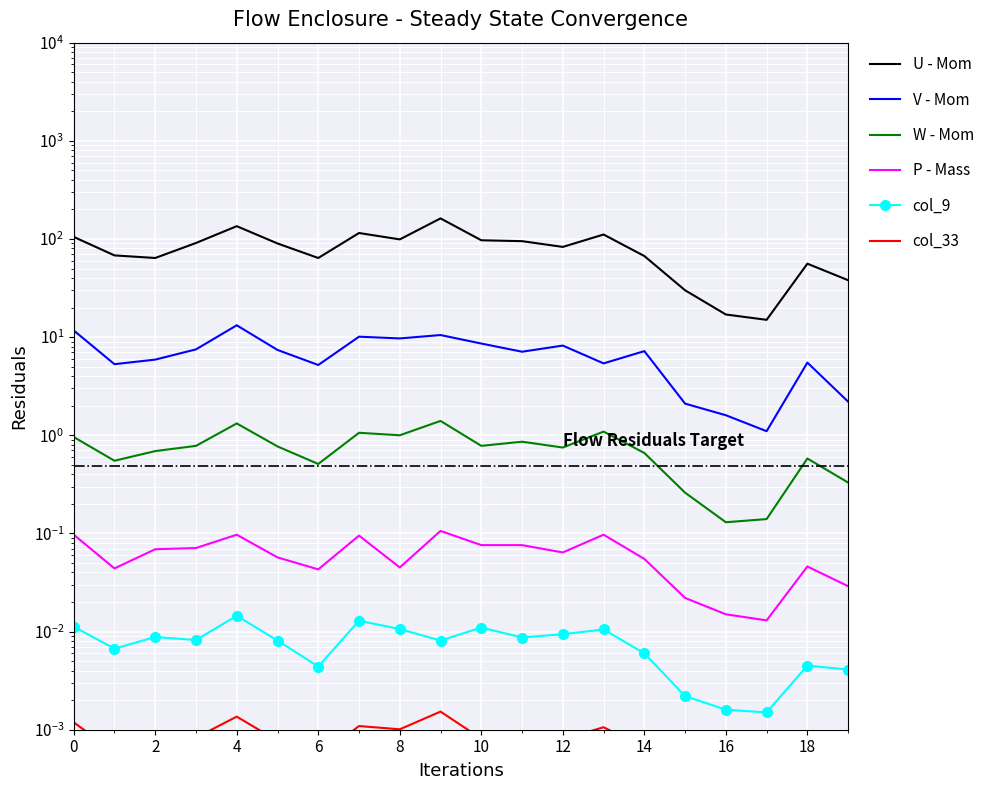

Is the value of col_33 at 16 greater than the value of W - Mom at 12?

No